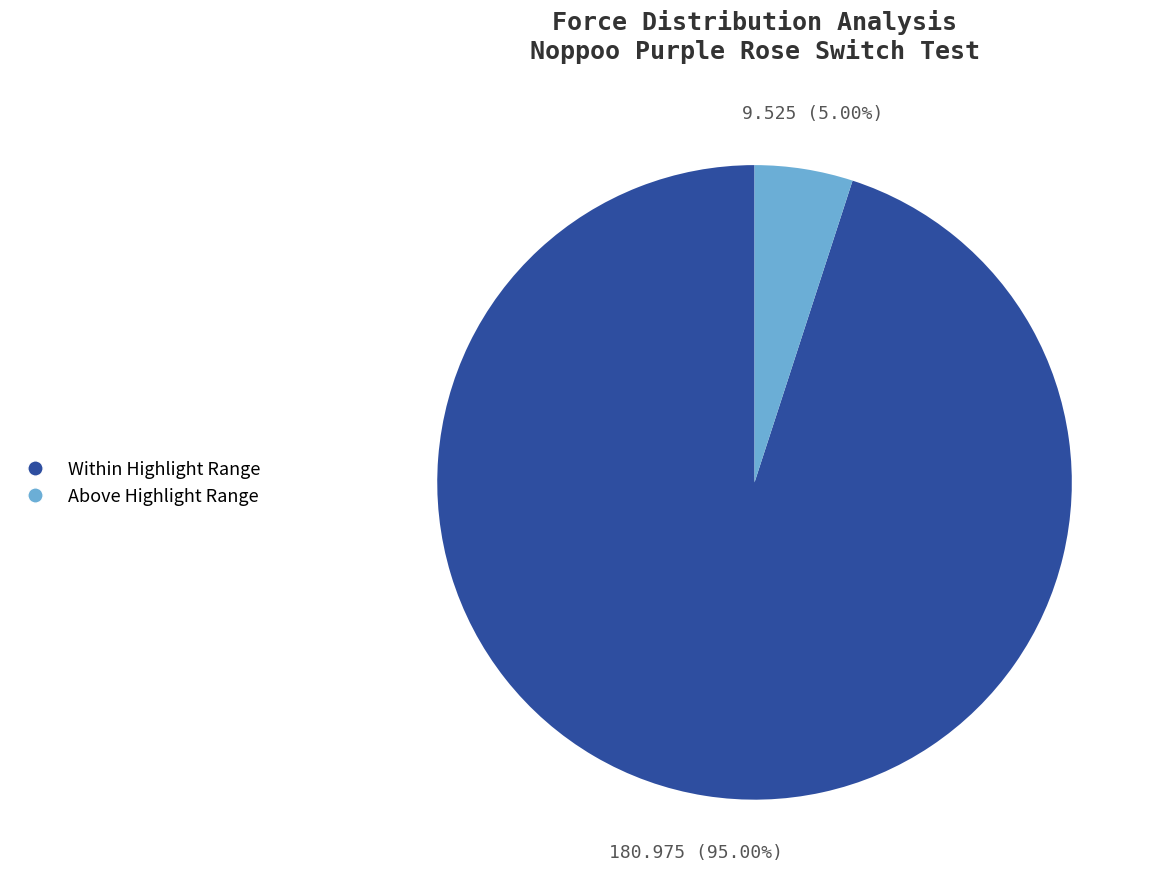

Does any single category account for the majority?

Yes